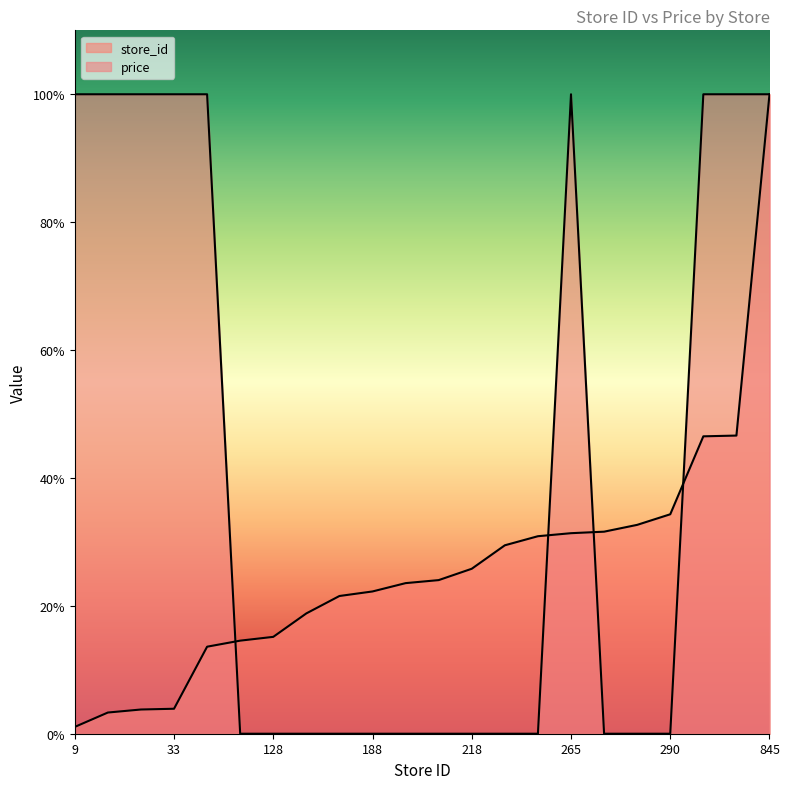

What is the total value across all series at 261?

30.9